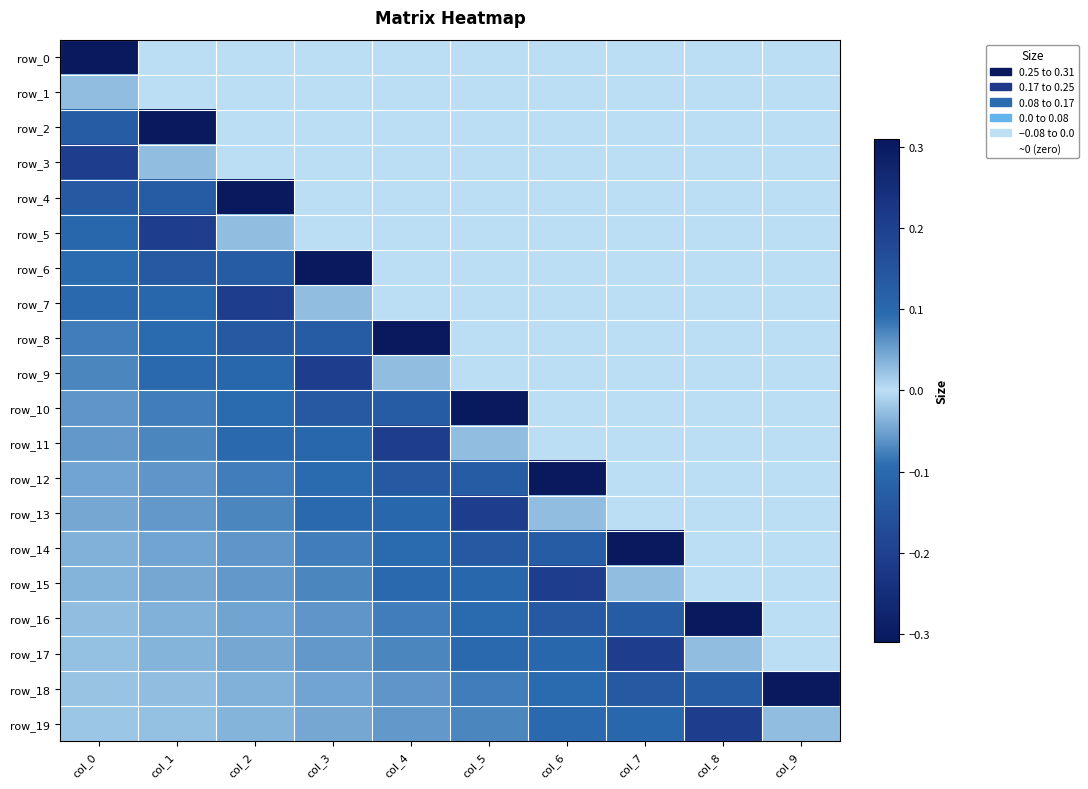

Is the value of row_4 at col_1 greater than the value of row_16 at col_4?

No